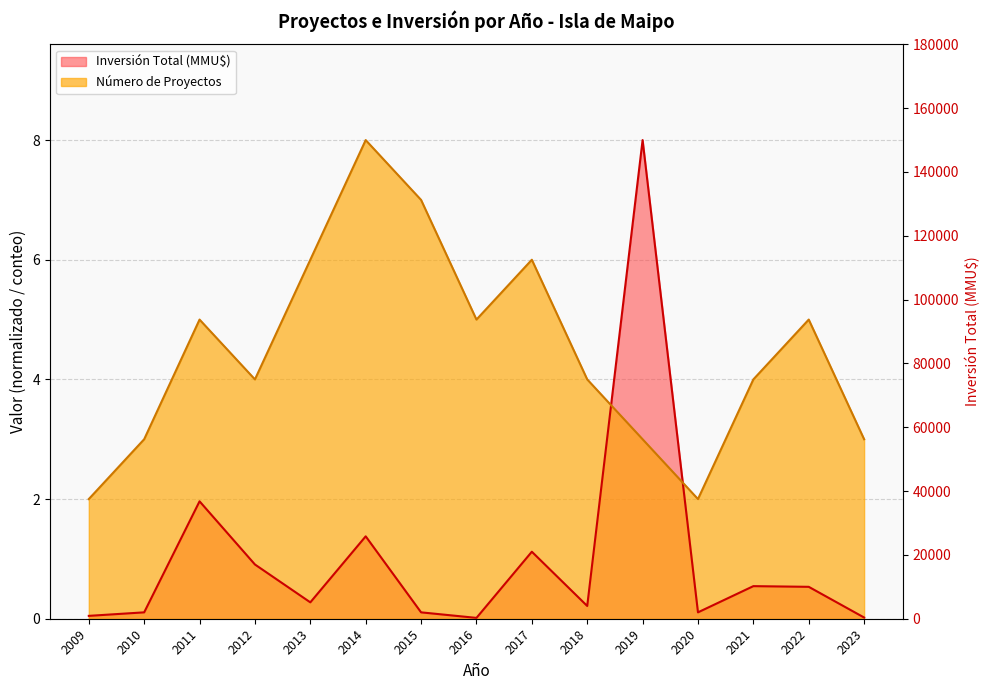

How many data points does each series have?

15